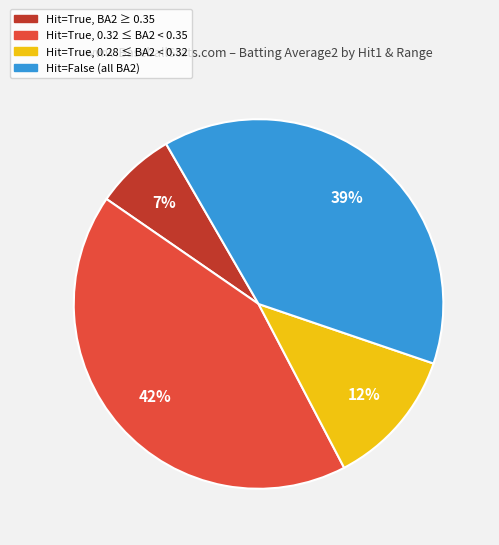

Which slice is the smallest?

Hit=True, BA2 ≥ 0.35